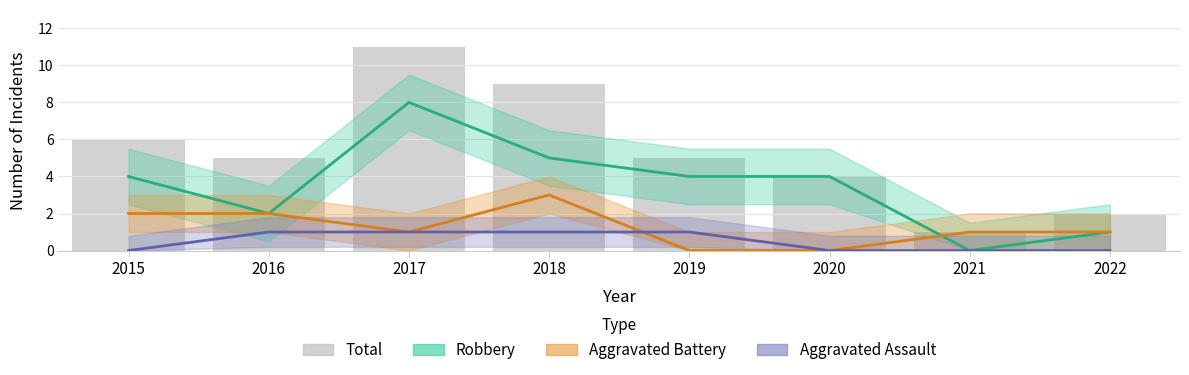

Between 2017 and 2015, which is larger?

2017